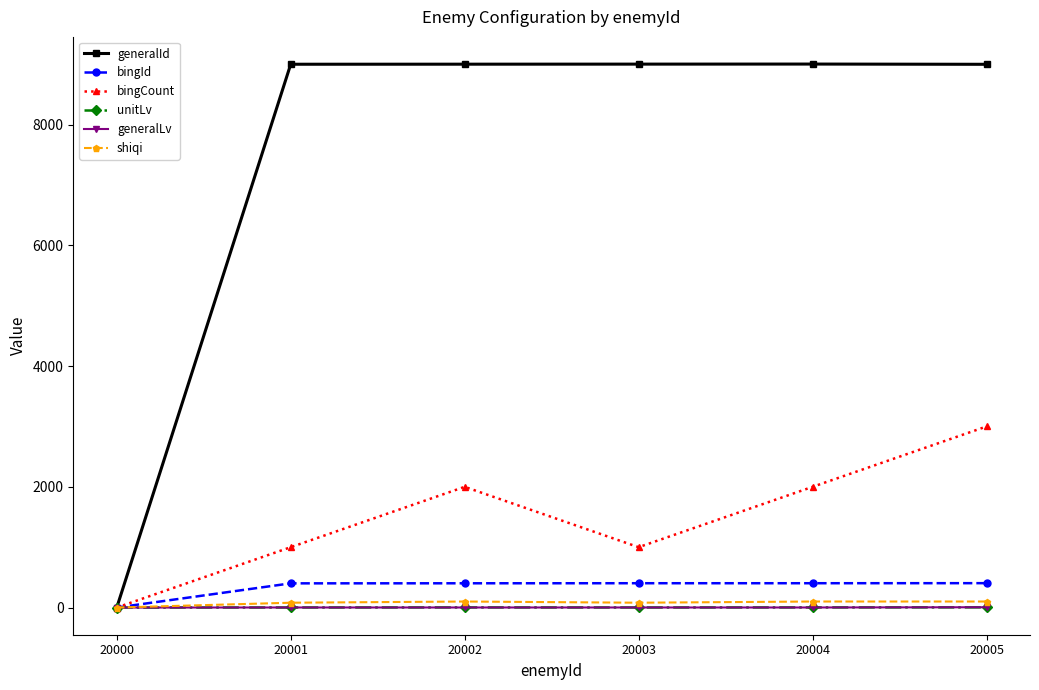

True or false: bingCount has more than 1 interior local peaks.

False